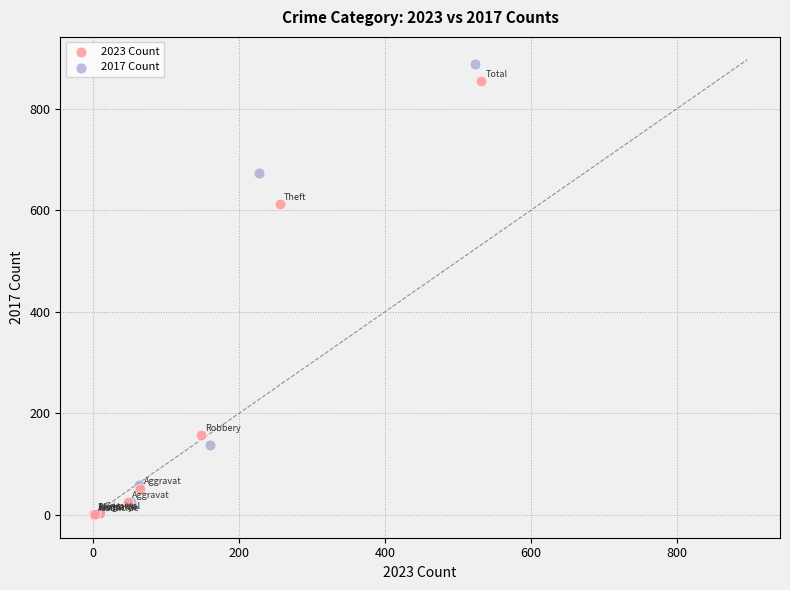

What are all the series names shown in the legend?

2023 Count, 2017 Count